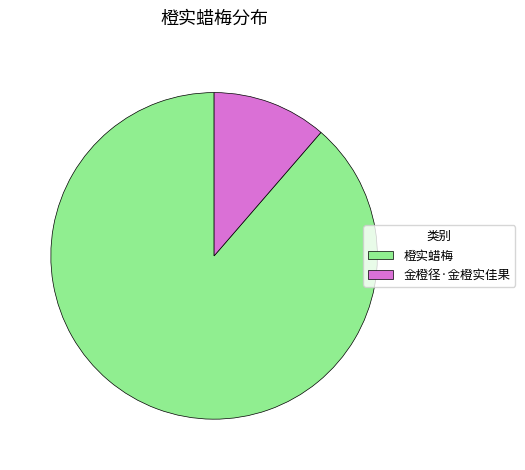

How many slices are in this pie chart?

2